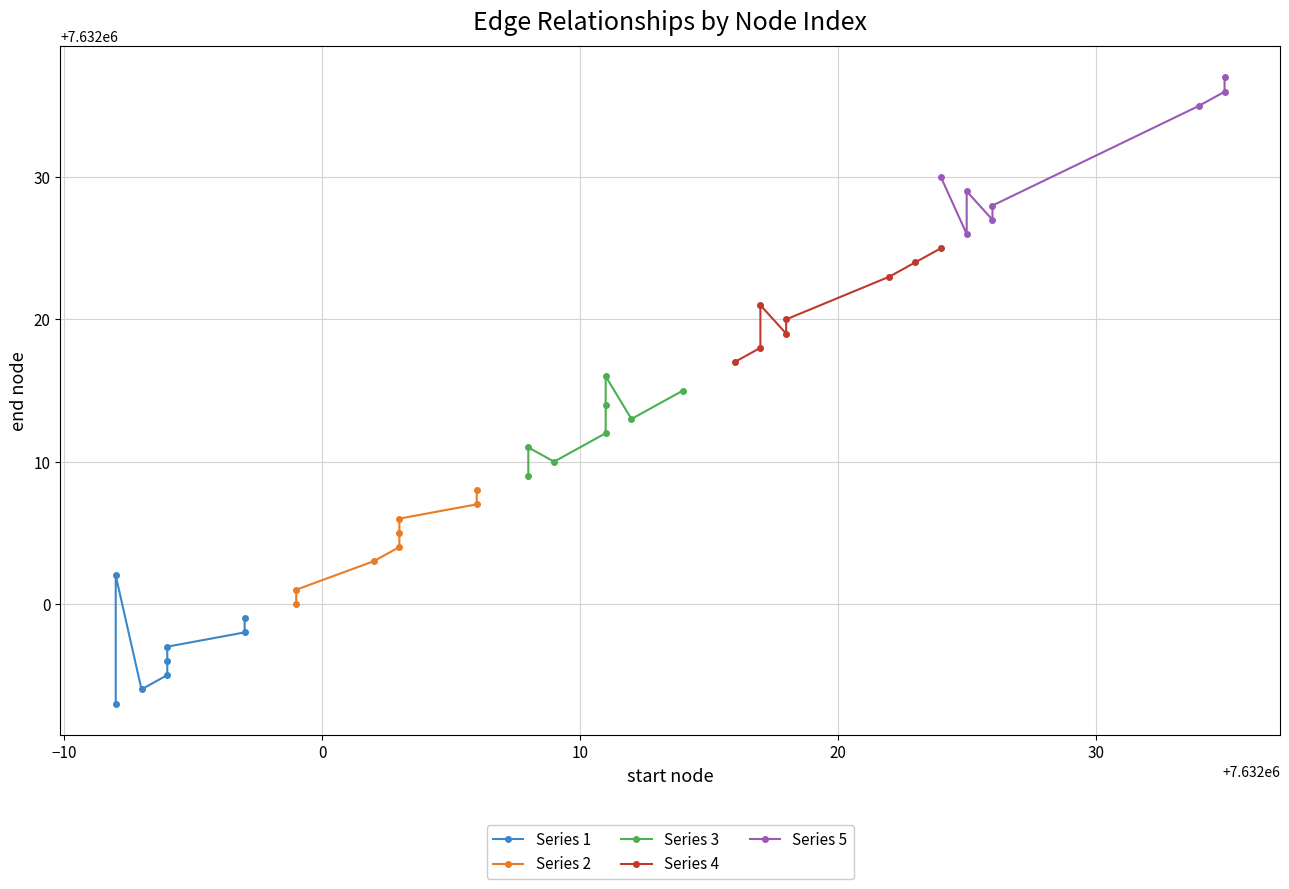

How many lines are shown in the chart?

5